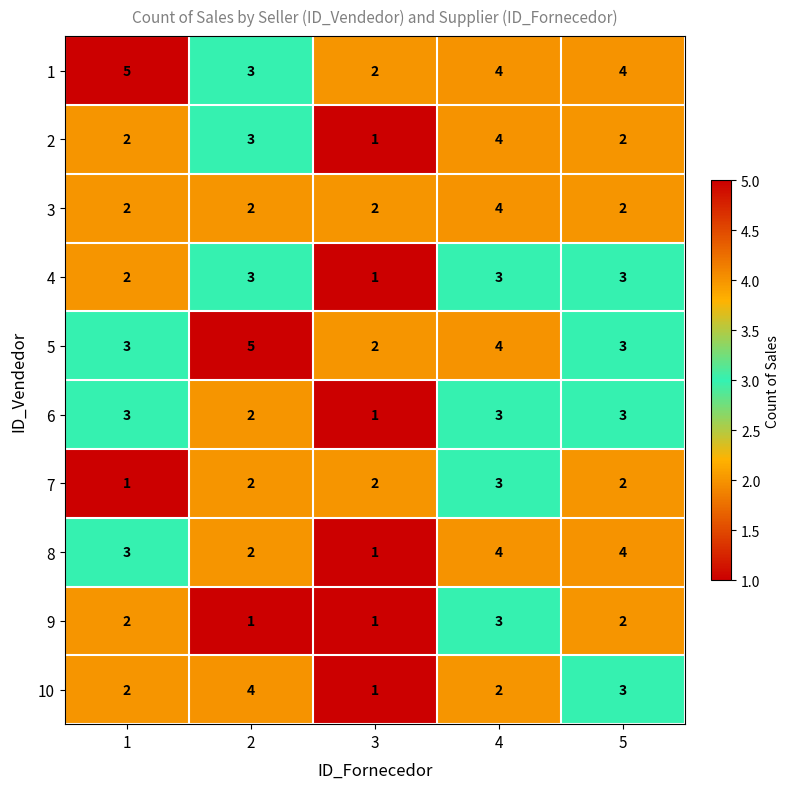

What is the difference between the maximum and minimum values in the 1 series?

3